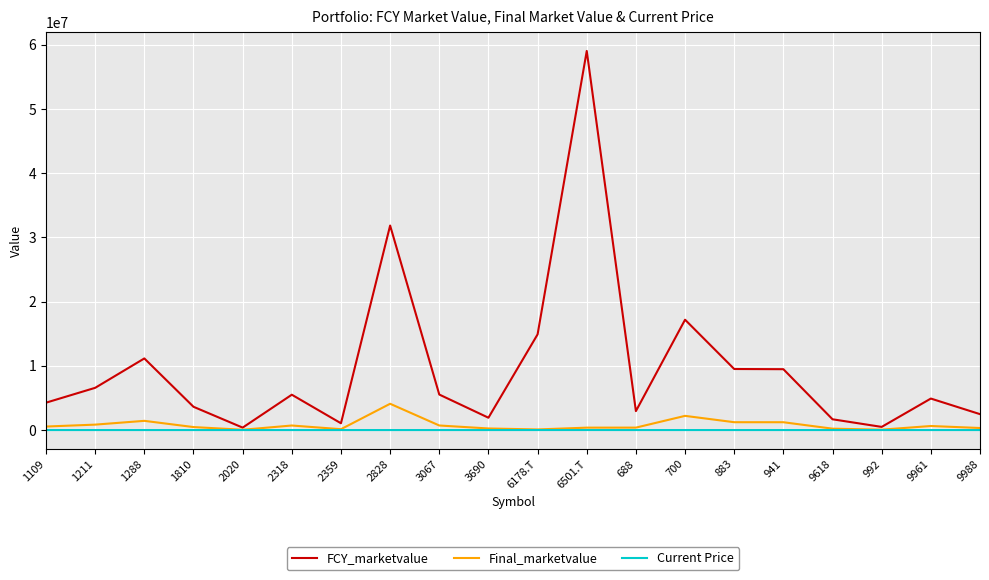

Is the value of Current Price at 2359 greater than the value of FCY_marketvalue at 883?

No